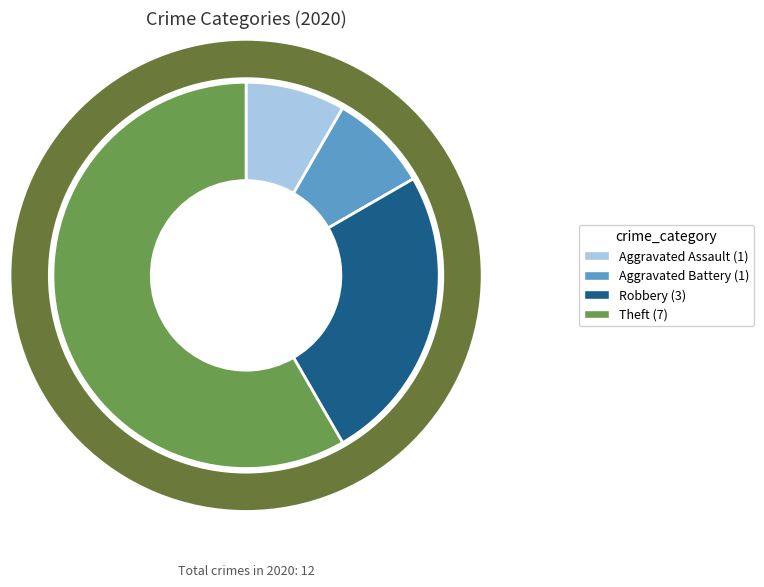

What percentage is the Aggravated Assault slice, to the nearest percent?

8%